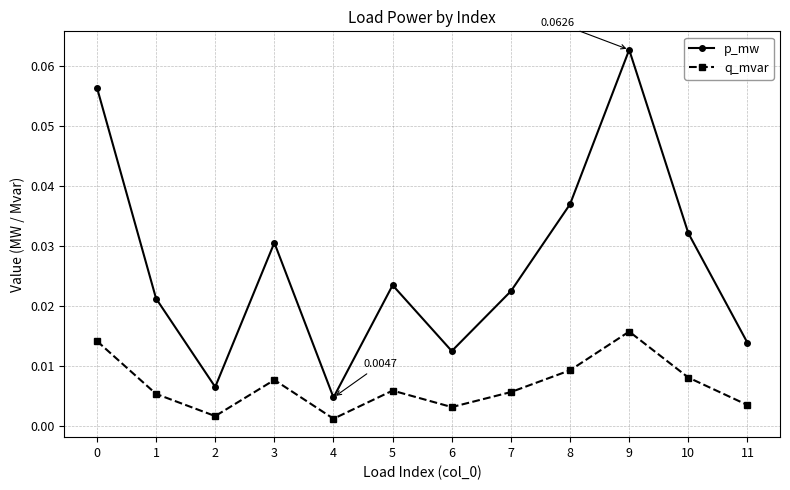

What is the sum of all p_mw values?

0.3